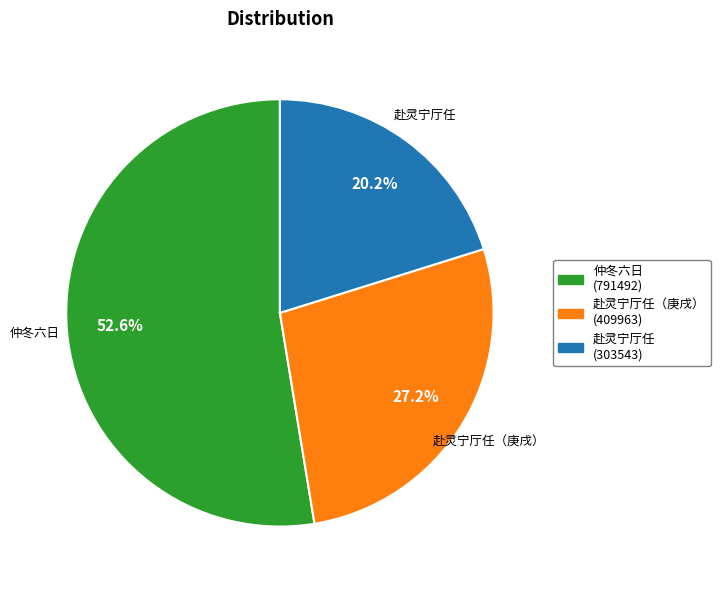

Is there a majority slice in this chart?

Yes